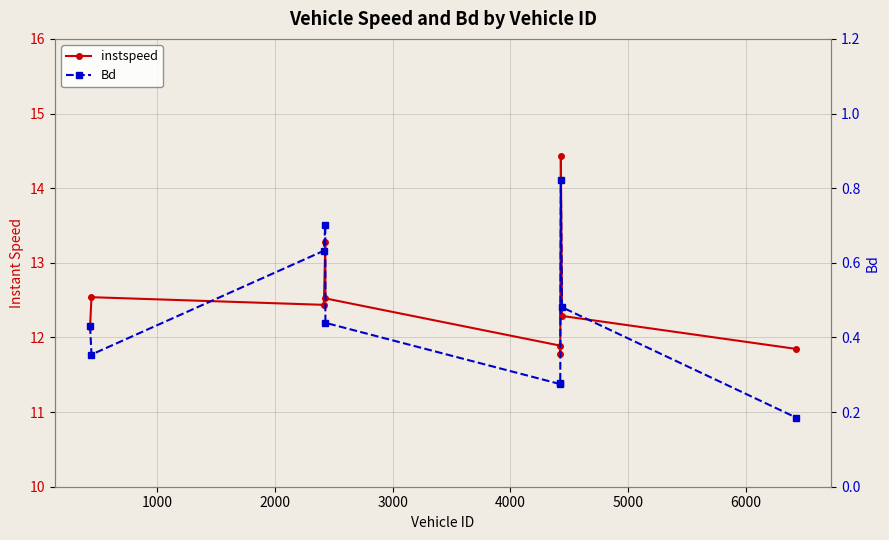

True or false: instspeed and Bd cross at least once.

False